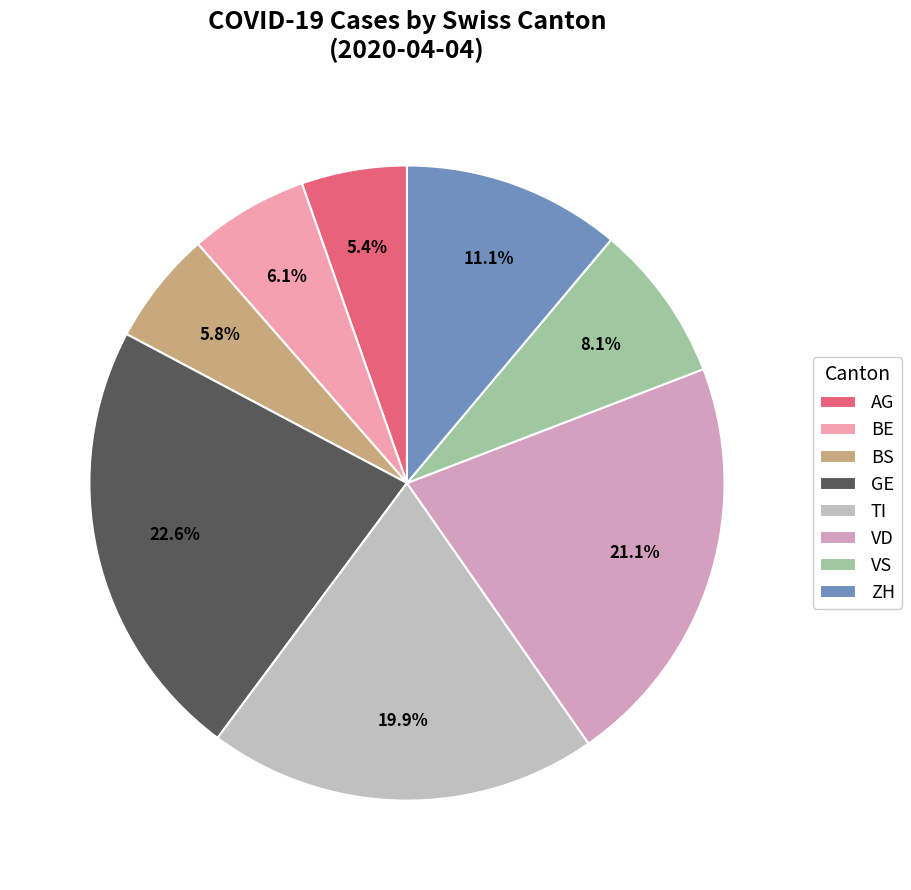

To the nearest percent, what is the average slice percentage?

12%